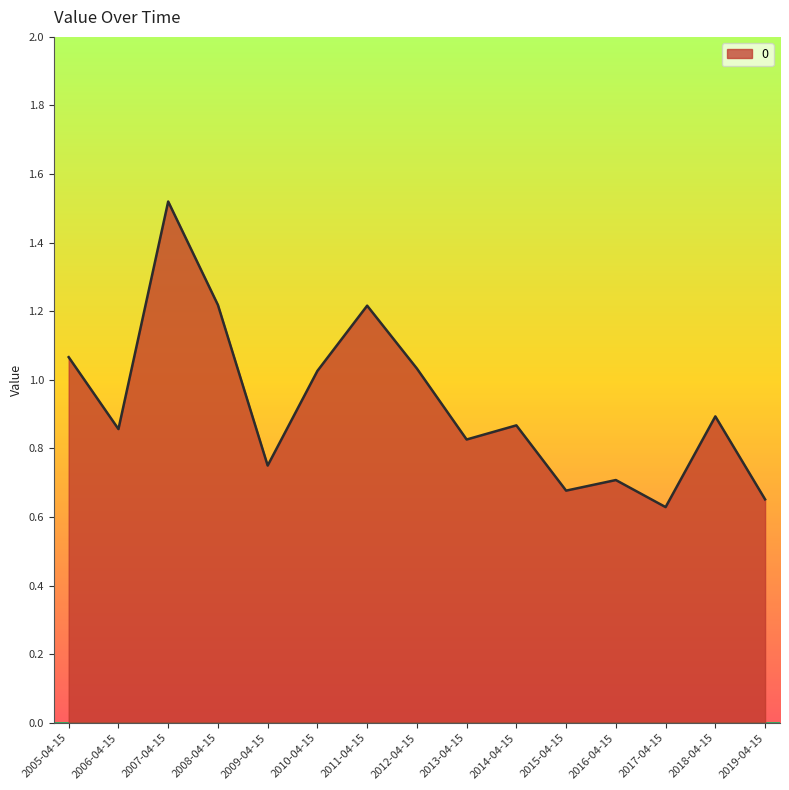

The chart shows a value of 0.7 at 2015-04-15. True or false?

True